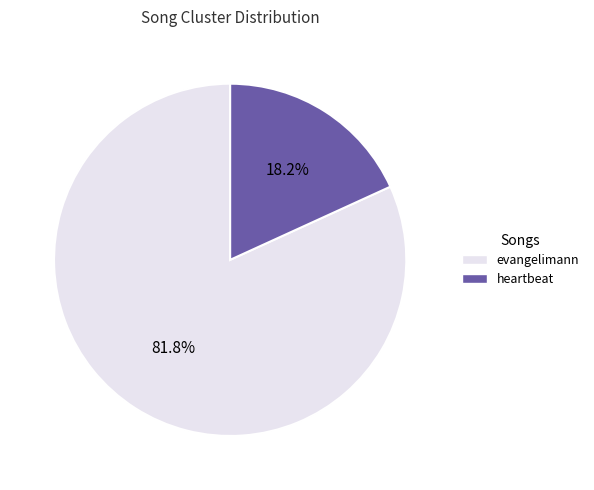

How much of the chart is everything except heartbeat?

81.8%